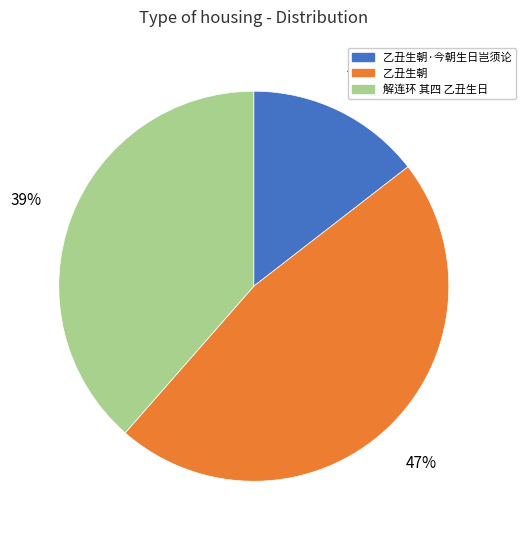

What is the ratio of the value at 乙丑生朝·今朝生日岂须论 to the value at 乙丑生朝?

0.3